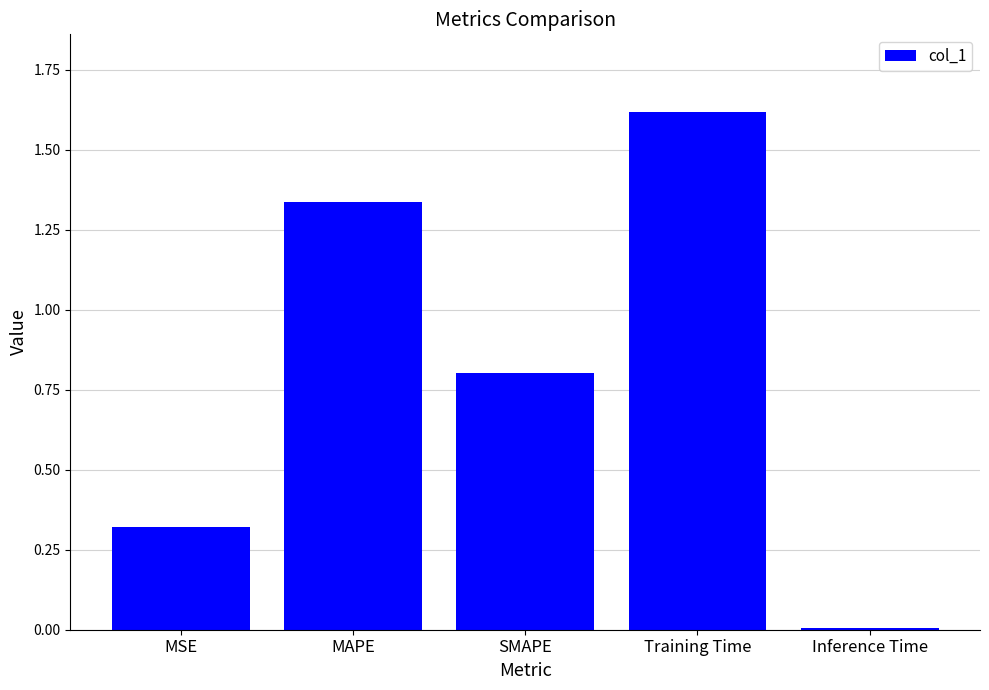

True or false: the data shows 1.6 at Training Time.

True